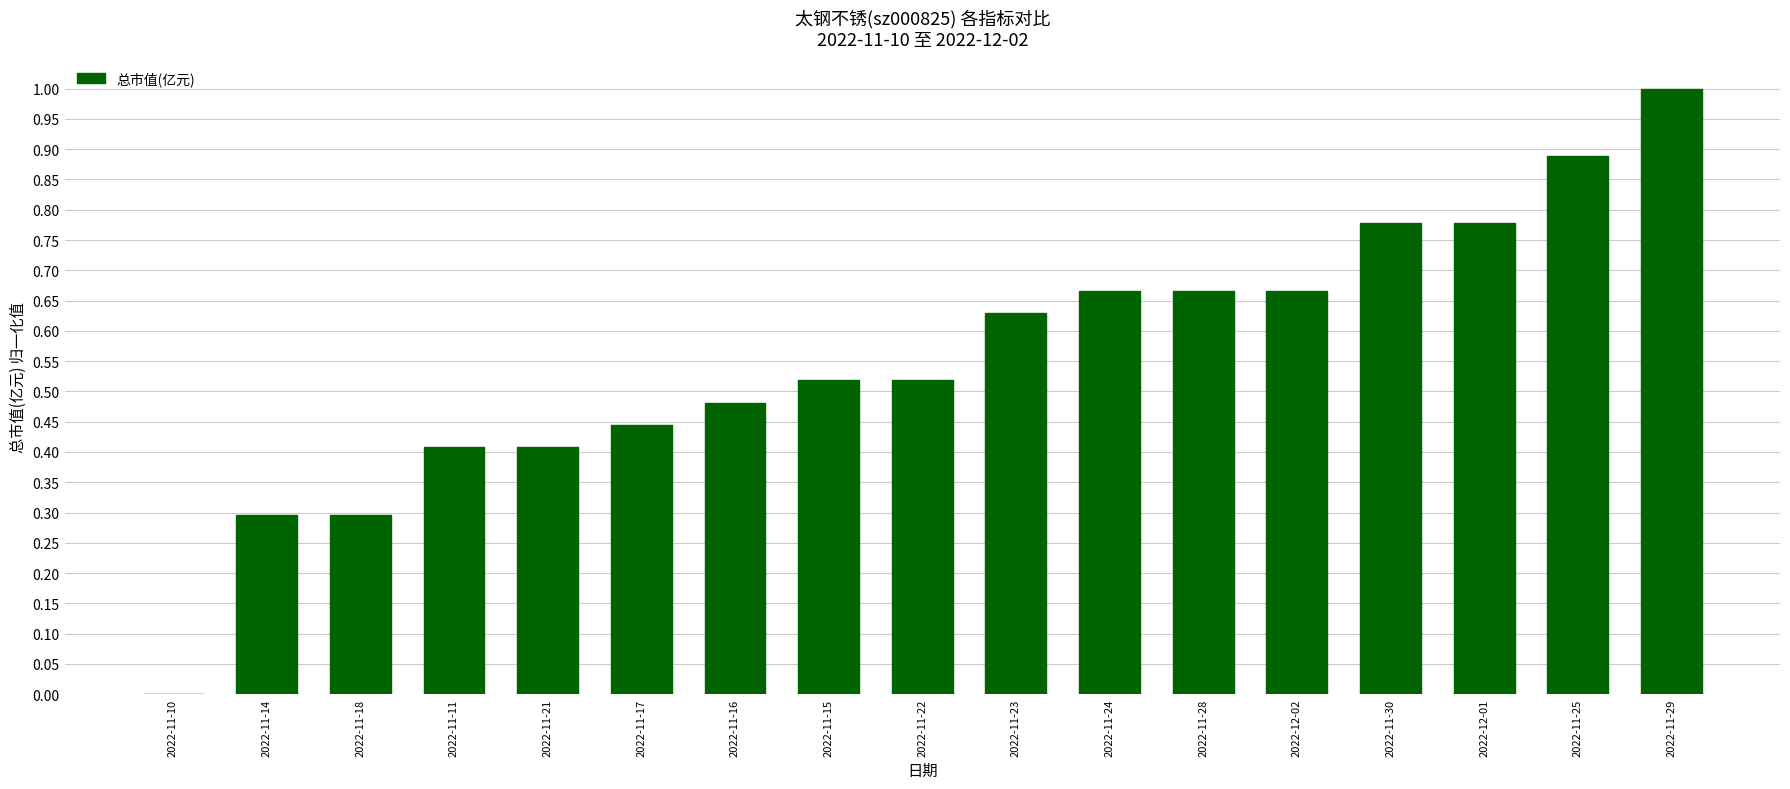

Which category has the highest value across all series?

2022-11-29